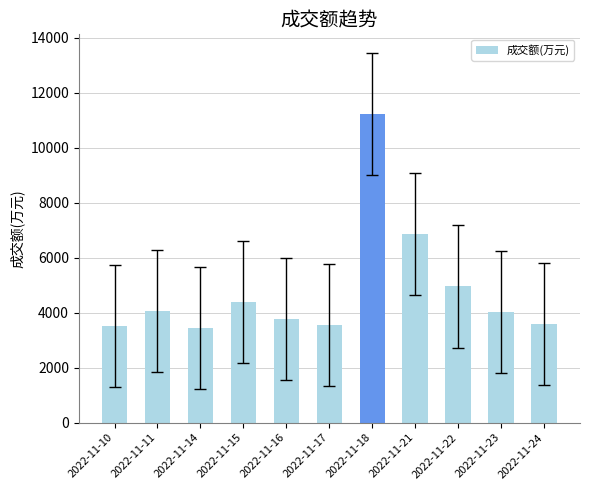

The value at 2022-11-24 is 3586. True or false?

True